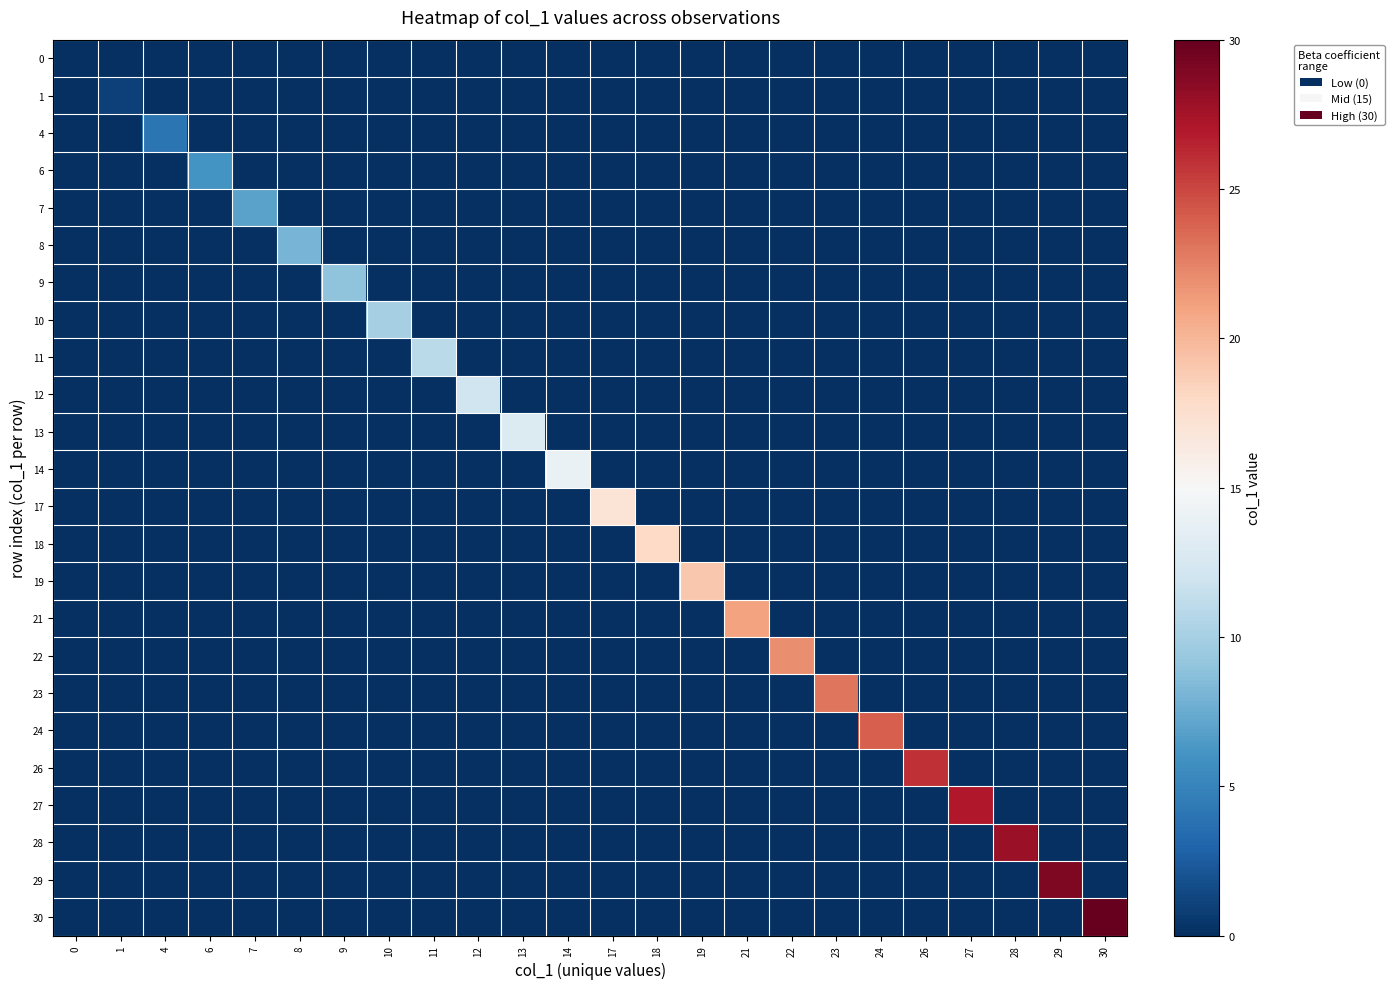

Reading left to right, what are all the values shown in this chart?

0: 0=0	1=0	4=0	6=0	7=0	8=0	9=0	10=0	11=0	12=0	13=0	14=0	17=0	18=0	19=0	21=0	22=0	23=0	24=0	26=0	27=0	28=0	29=0	30=0
1: 0=0	1=1	4=0	6=0	7=0	8=0	9=0	10=0	11=0	12=0	13=0	14=0	17=0	18=0	19=0	21=0	22=0	23=0	24=0	26=0	27=0	28=0	29=0	30=0
4: 0=0	1=0	4=4	6=0	7=0	8=0	9=0	10=0	11=0	12=0	13=0	14=0	17=0	18=0	19=0	21=0	22=0	23=0	24=0	26=0	27=0	28=0	29=0	30=0
6: 0=0	1=0	4=0	6=6	7=0	8=0	9=0	10=0	11=0	12=0	13=0	14=0	17=0	18=0	19=0	21=0	22=0	23=0	24=0	26=0	27=0	28=0	29=0	30=0
7: 0=0	1=0	4=0	6=0	7=7	8=0	9=0	10=0	11=0	12=0	13=0	14=0	17=0	18=0	19=0	21=0	22=0	23=0	24=0	26=0	27=0	28=0	29=0	30=0
8: 0=0	1=0	4=0	6=0	7=0	8=8	9=0	10=0	11=0	12=0	13=0	14=0	17=0	18=0	19=0	21=0	22=0	23=0	24=0	26=0	27=0	28=0	29=0	30=0
9: 0=0	1=0	4=0	6=0	7=0	8=0	9=9	10=0	11=0	12=0	13=0	14=0	17=0	18=0	19=0	21=0	22=0	23=0	24=0	26=0	27=0	28=0	29=0	30=0
10: 0=0	1=0	4=0	6=0	7=0	8=0	9=0	10=10	11=0	12=0	13=0	14=0	17=0	18=0	19=0	21=0	22=0	23=0	24=0	26=0	27=0	28=0	29=0	30=0
11: 0=0	1=0	4=0	6=0	7=0	8=0	9=0	10=0	11=11	12=0	13=0	14=0	17=0	18=0	19=0	21=0	22=0	23=0	24=0	26=0	27=0	28=0	29=0	30=0
12: 0=0	1=0	4=0	6=0	7=0	8=0	9=0	10=0	11=0	12=12	13=0	14=0	17=0	18=0	19=0	21=0	22=0	23=0	24=0	26=0	27=0	28=0	29=0	30=0
13: 0=0	1=0	4=0	6=0	7=0	8=0	9=0	10=0	11=0	12=0	13=13	14=0	17=0	18=0	19=0	21=0	22=0	23=0	24=0	26=0	27=0	28=0	29=0	30=0
14: 0=0	1=0	4=0	6=0	7=0	8=0	9=0	10=0	11=0	12=0	13=0	14=14	17=0	18=0	19=0	21=0	22=0	23=0	24=0	26=0	27=0	28=0	29=0	30=0
17: 0=0	1=0	4=0	6=0	7=0	8=0	9=0	10=0	11=0	12=0	13=0	14=0	17=17	18=0	19=0	21=0	22=0	23=0	24=0	26=0	27=0	28=0	29=0	30=0
18: 0=0	1=0	4=0	6=0	7=0	8=0	9=0	10=0	11=0	12=0	13=0	14=0	17=0	18=18	19=0	21=0	22=0	23=0	24=0	26=0	27=0	28=0	29=0	30=0
19: 0=0	1=0	4=0	6=0	7=0	8=0	9=0	10=0	11=0	12=0	13=0	14=0	17=0	18=0	19=19	21=0	22=0	23=0	24=0	26=0	27=0	28=0	29=0	30=0
21: 0=0	1=0	4=0	6=0	7=0	8=0	9=0	10=0	11=0	12=0	13=0	14=0	17=0	18=0	19=0	21=21	22=0	23=0	24=0	26=0	27=0	28=0	29=0	30=0
22: 0=0	1=0	4=0	6=0	7=0	8=0	9=0	10=0	11=0	12=0	13=0	14=0	17=0	18=0	19=0	21=0	22=22	23=0	24=0	26=0	27=0	28=0	29=0	30=0
23: 0=0	1=0	4=0	6=0	7=0	8=0	9=0	10=0	11=0	12=0	13=0	14=0	17=0	18=0	19=0	21=0	22=0	23=23	24=0	26=0	27=0	28=0	29=0	30=0
24: 0=0	1=0	4=0	6=0	7=0	8=0	9=0	10=0	11=0	12=0	13=0	14=0	17=0	18=0	19=0	21=0	22=0	23=0	24=24	26=0	27=0	28=0	29=0	30=0
26: 0=0	1=0	4=0	6=0	7=0	8=0	9=0	10=0	11=0	12=0	13=0	14=0	17=0	18=0	19=0	21=0	22=0	23=0	24=0	26=26	27=0	28=0	29=0	30=0
27: 0=0	1=0	4=0	6=0	7=0	8=0	9=0	10=0	11=0	12=0	13=0	14=0	17=0	18=0	19=0	21=0	22=0	23=0	24=0	26=0	27=27	28=0	29=0	30=0
28: 0=0	1=0	4=0	6=0	7=0	8=0	9=0	10=0	11=0	12=0	13=0	14=0	17=0	18=0	19=0	21=0	22=0	23=0	24=0	26=0	27=0	28=28	29=0	30=0
29: 0=0	1=0	4=0	6=0	7=0	8=0	9=0	10=0	11=0	12=0	13=0	14=0	17=0	18=0	19=0	21=0	22=0	23=0	24=0	26=0	27=0	28=0	29=29	30=0
30: 0=0	1=0	4=0	6=0	7=0	8=0	9=0	10=0	11=0	12=0	13=0	14=0	17=0	18=0	19=0	21=0	22=0	23=0	24=0	26=0	27=0	28=0	29=0	30=30